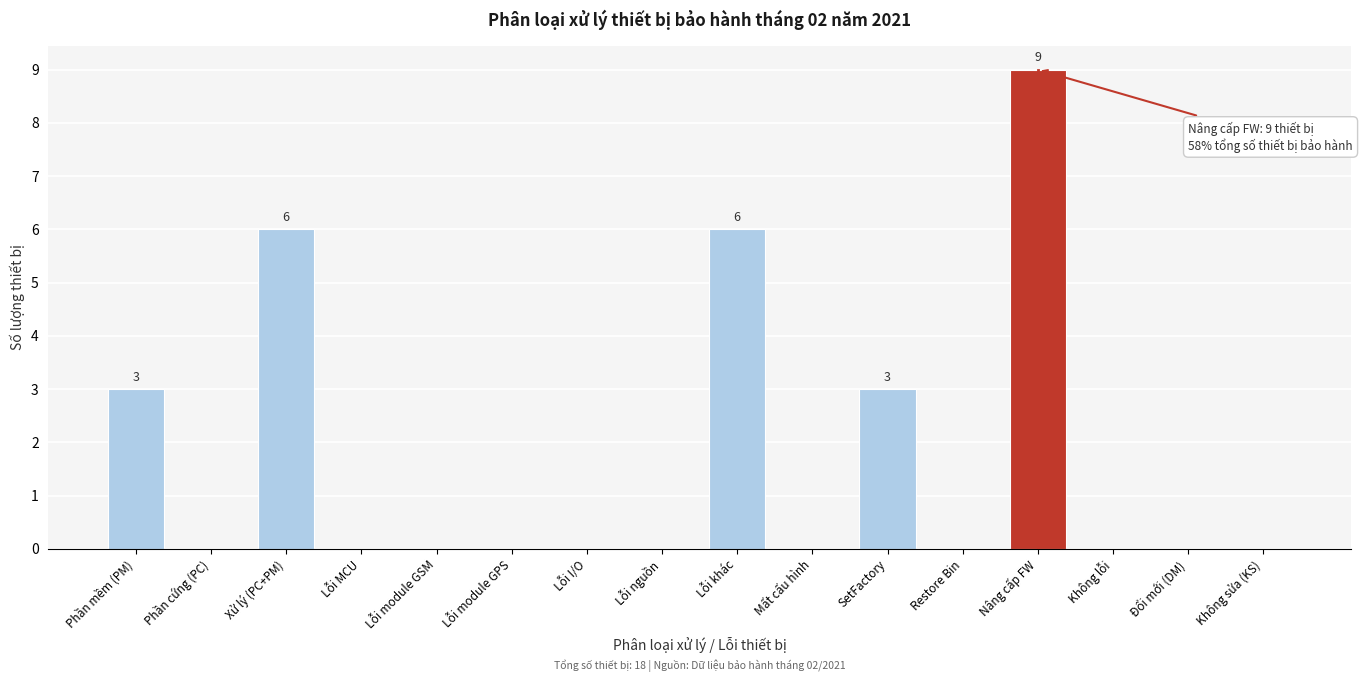

Reading left to right, transcribe all the data shown in this chart.

Phần mềm (PM)=3	Phần cứng (PC)=0	Xử lý (PC+PM)=6	Lỗi MCU=0	Lỗi module GSM=0	Lỗi module GPS=0	Lỗi I/O=0	Lỗi nguồn=0	Lỗi khác=6	Mất cấu hình=0	SetFactory=3	Restore Bin=0	Nâng cấp FW=9	Không lỗi=0	Đổi mới (DM)=0	Không sửa (KS)=0